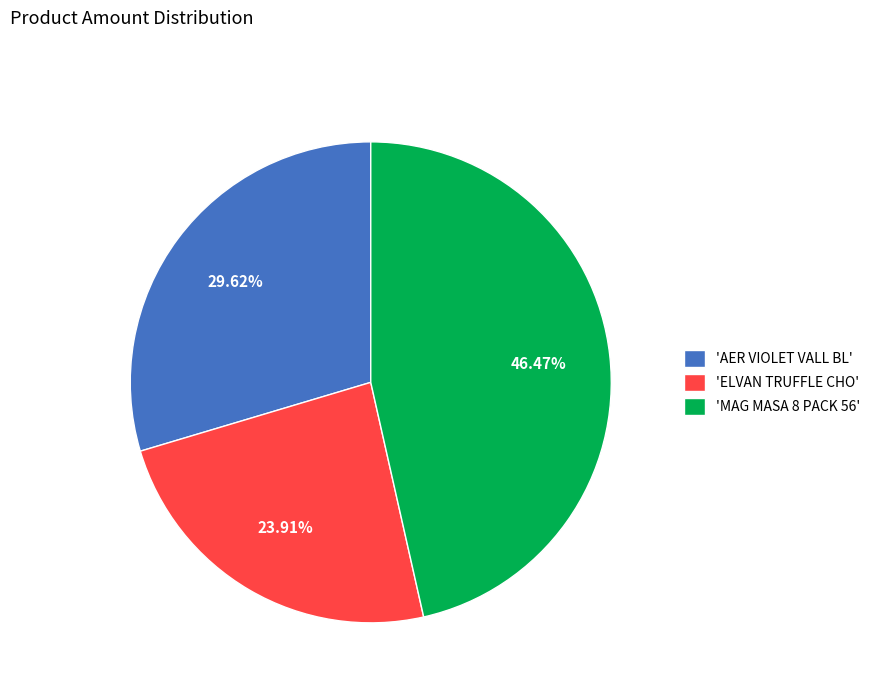

Is the sum of 'MAG MASA 8 PACK 56' and 'AER VIOLET VALL BL' greater than half?

Yes